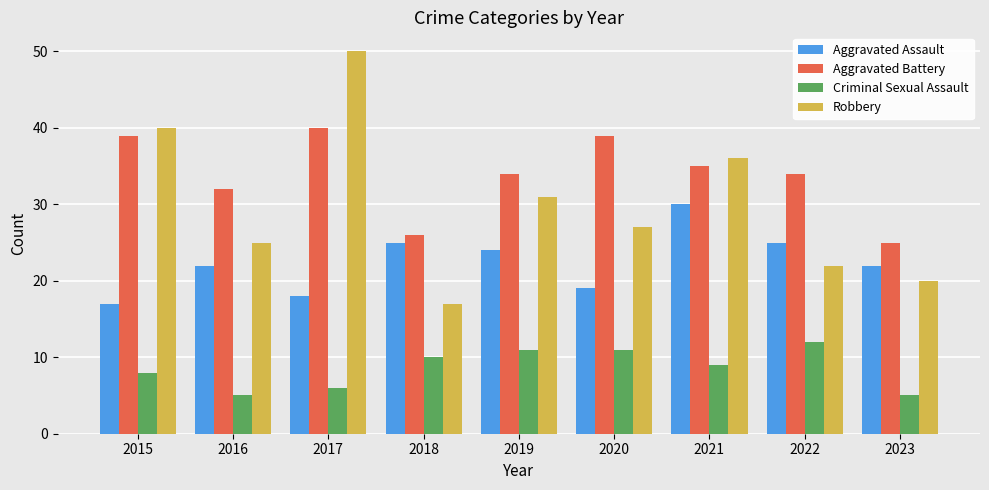

Does the chart contain any negative values?

No